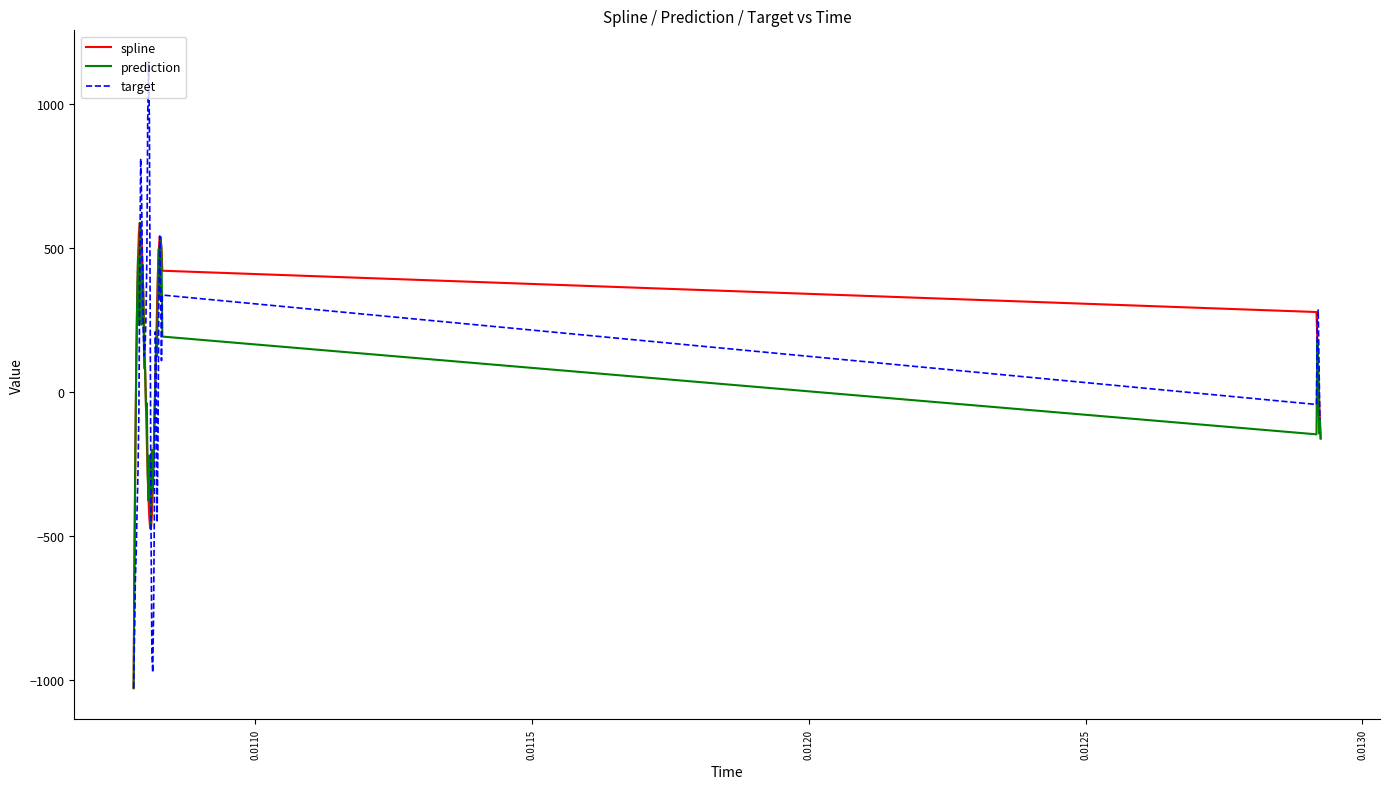

Does the chart have visible grid lines?

No